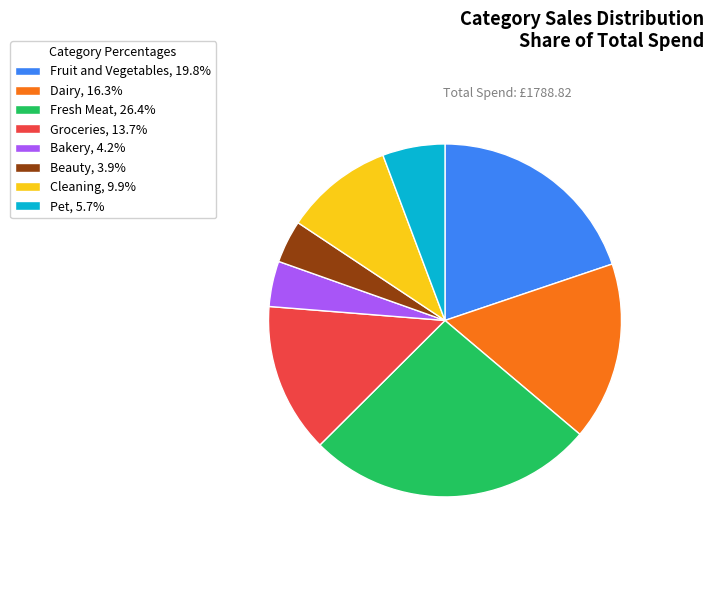

What is the ratio of the value at Beauty, 3.9% to the value at Groceries, 13.7%?

0.3